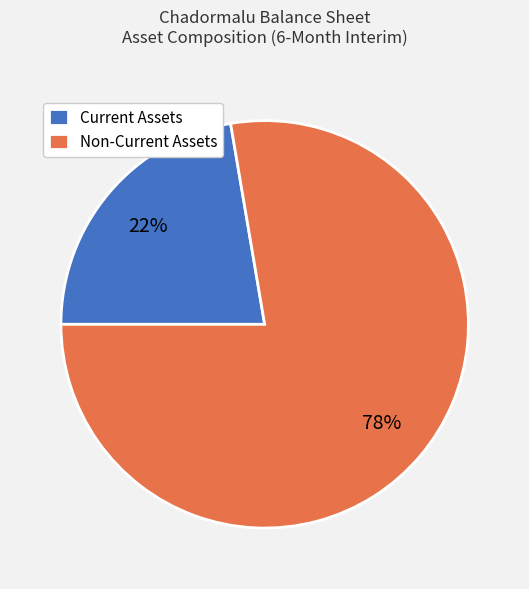

Rank the categories by value from highest to lowest.

Non-Current Assets, Current Assets